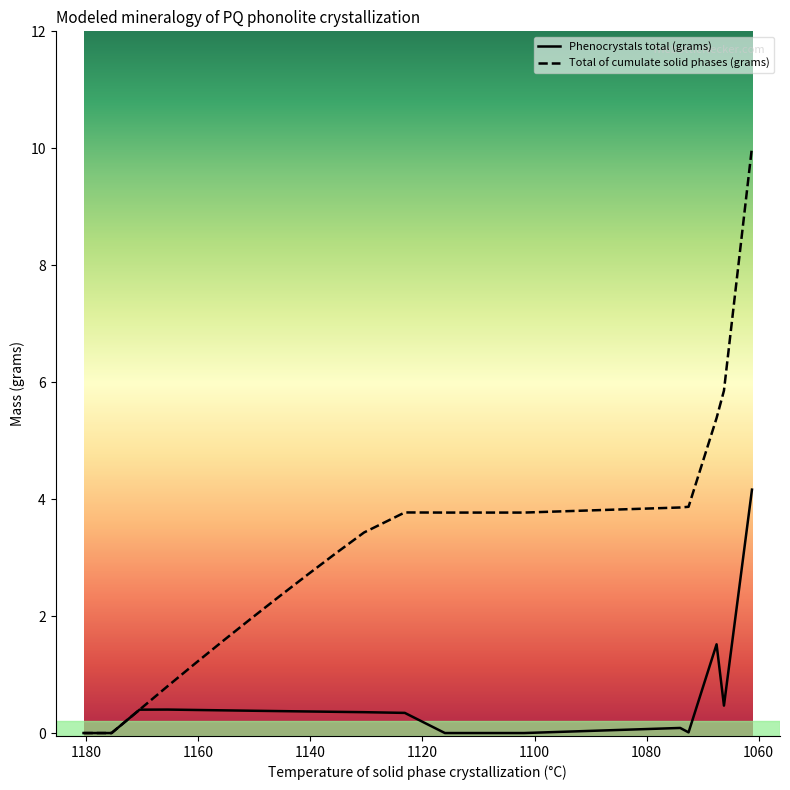

Reading left to right, list all the values displayed in this chart.

Phenocrystals total (grams): 0.0	0.0	0.4	0.4	0.4	0.4	0.4	0.4	0.4	0.4	0.4	0.3	0.0	0.0	0.0	0.1	0.0	1.5	0.5	4.2
Total of cumulate solid phases (grams): 0.0	0.0	0.4	0.8	1.2	1.6	2.0	2.3	2.7	3.1	3.4	3.8	3.8	3.8	3.8	3.9	3.9	5.4	5.9	10.0